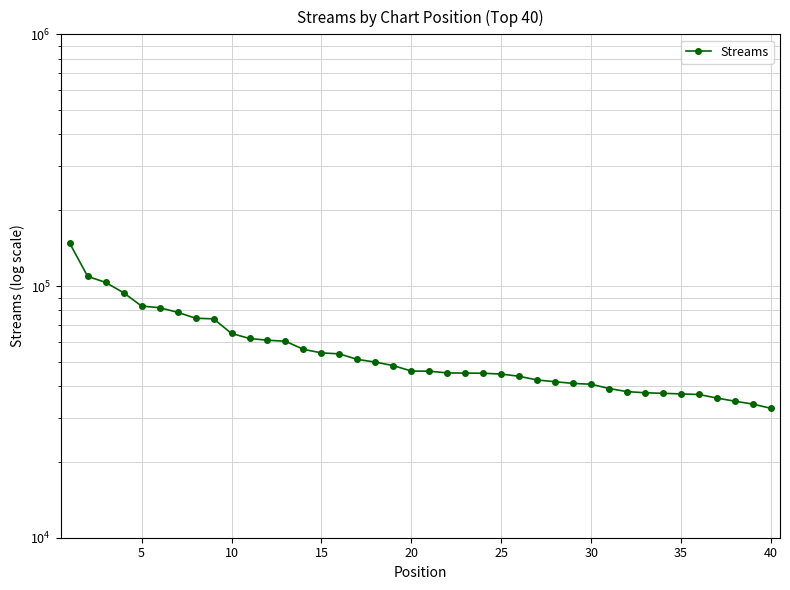

What is the difference between the second highest and minimum values?

76565